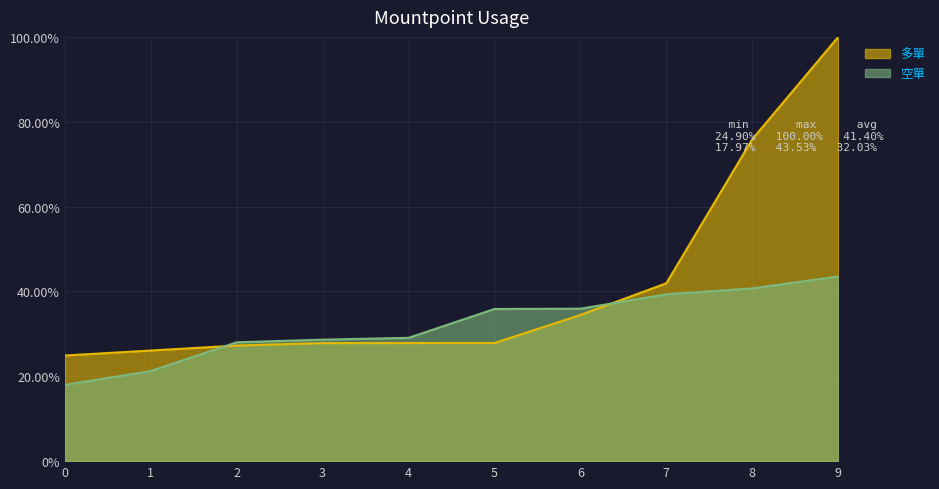

Which series changed the most between 2 and 4?

空單